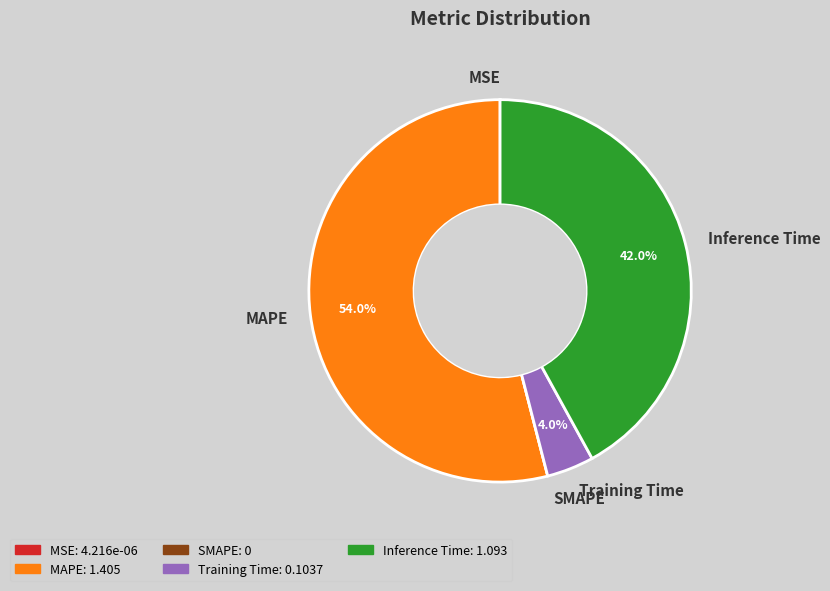

Between Training Time and Inference Time, which is larger?

Inference Time